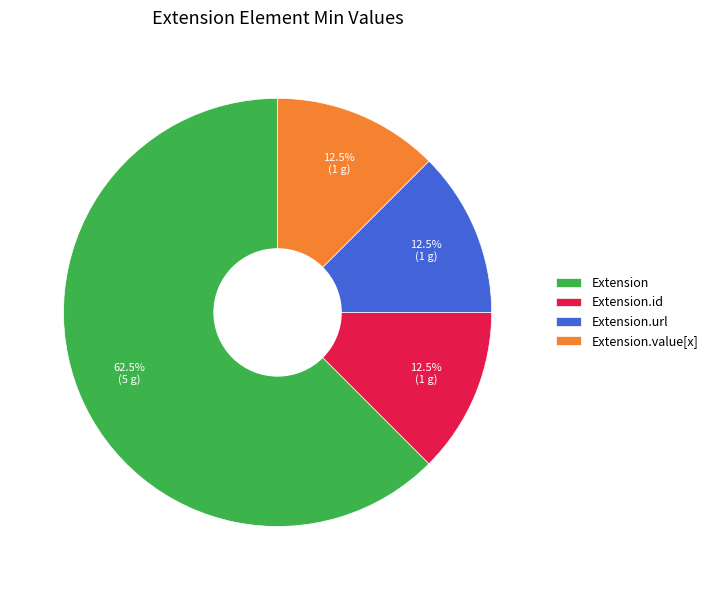

What is the ratio of the value at Extension.url to the value at Extension.id?

1.0